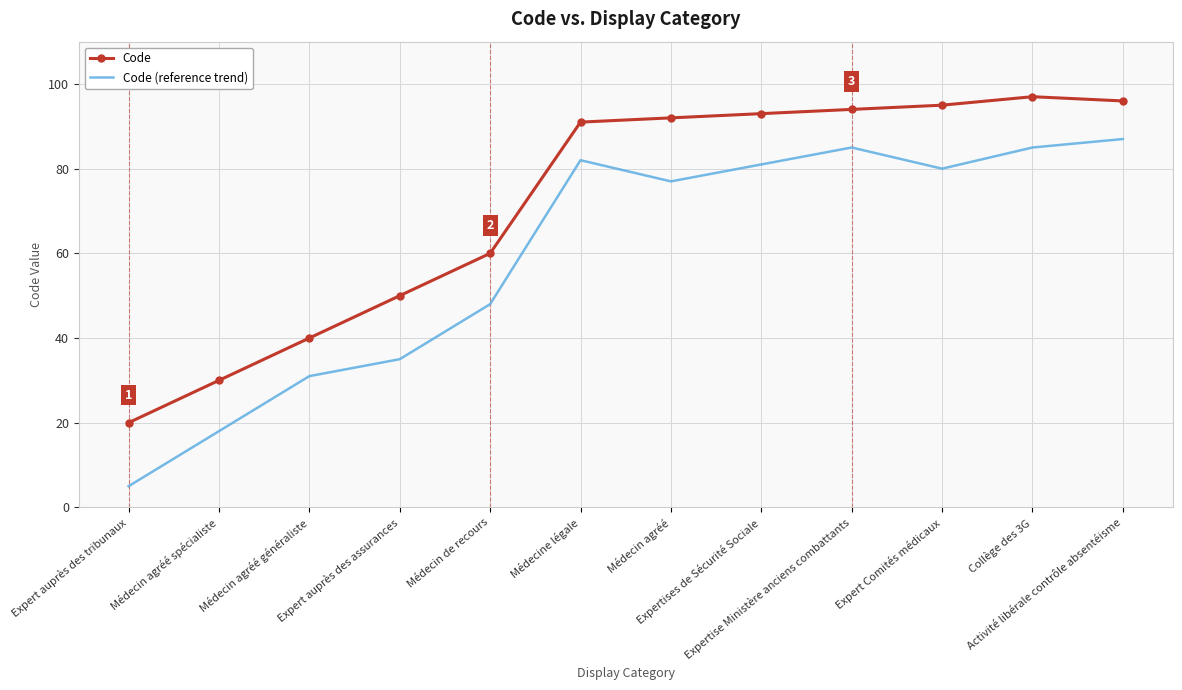

What is the difference between the highest and lowest values at Activité libérale contrôle absentéisme?

9